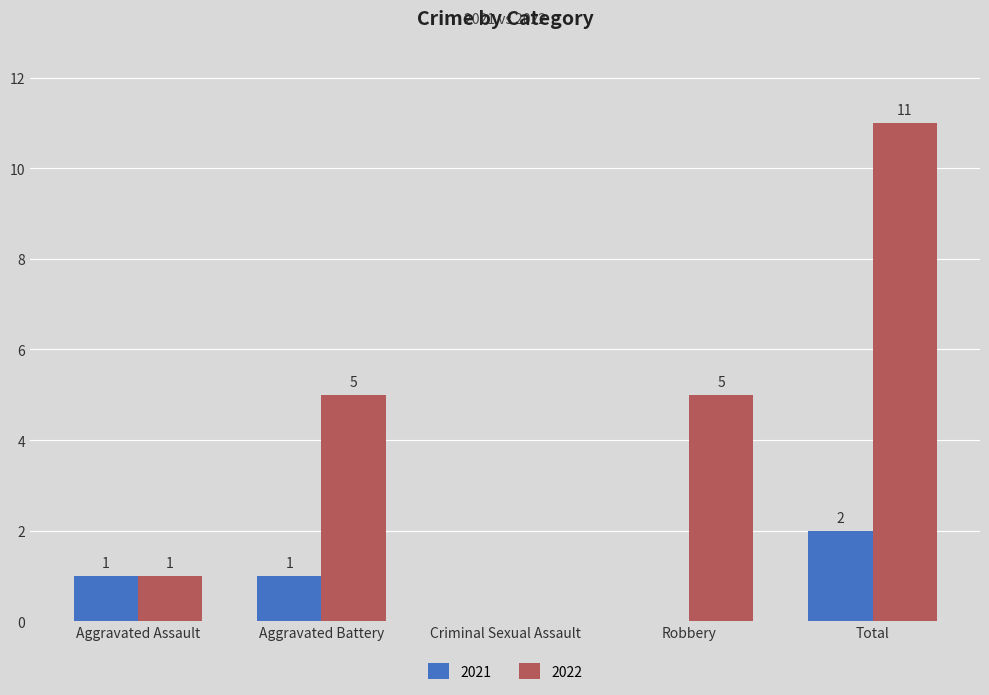

Reading left to right, transcribe all the data shown in this chart.

2021: Aggravated Assault=1	Aggravated Battery=1	Criminal Sexual Assault=0	Robbery=0	Total=2
2022: Aggravated Assault=1	Aggravated Battery=5	Criminal Sexual Assault=0	Robbery=5	Total=11